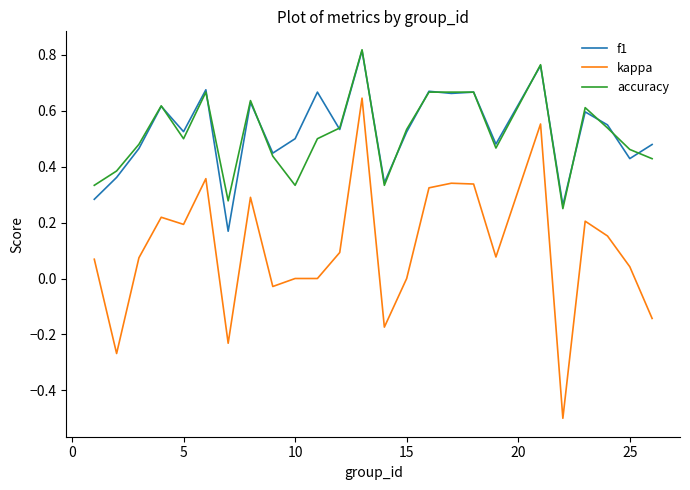

What is the sum of all f1 values?

13.1